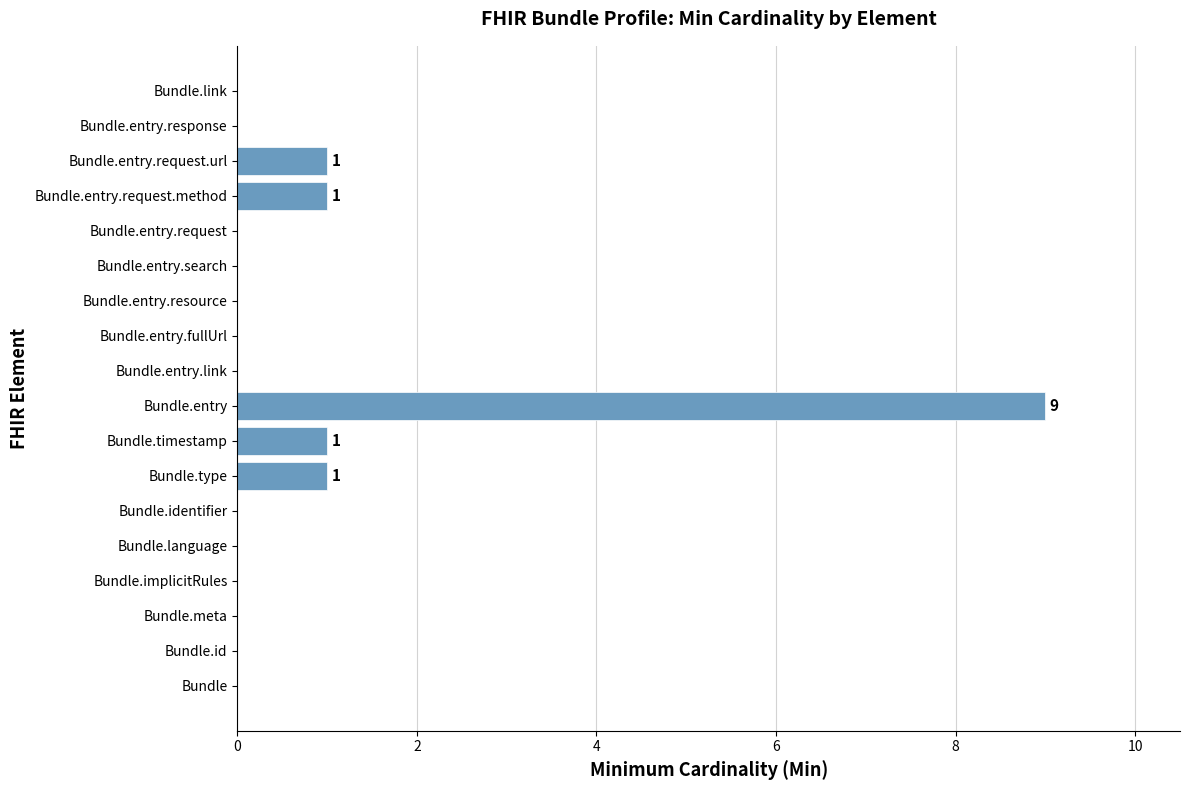

What is the sum of all values?

13